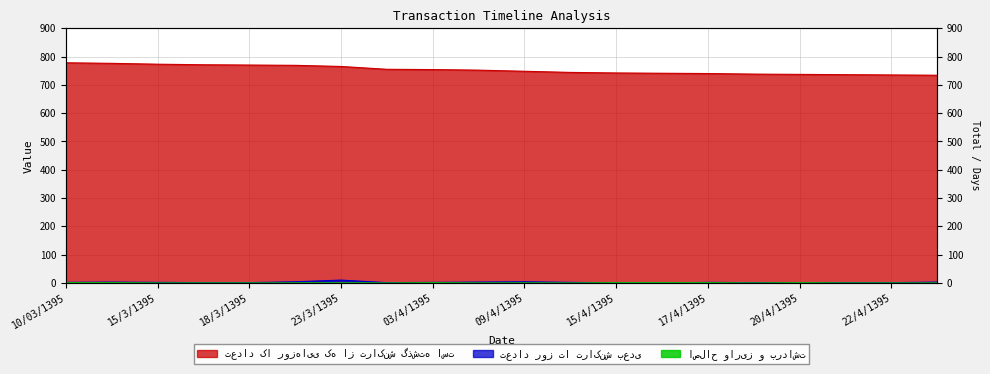

The اصلاح واریز و برداشت series shows 0 at 13/4/1395. True or false?

True